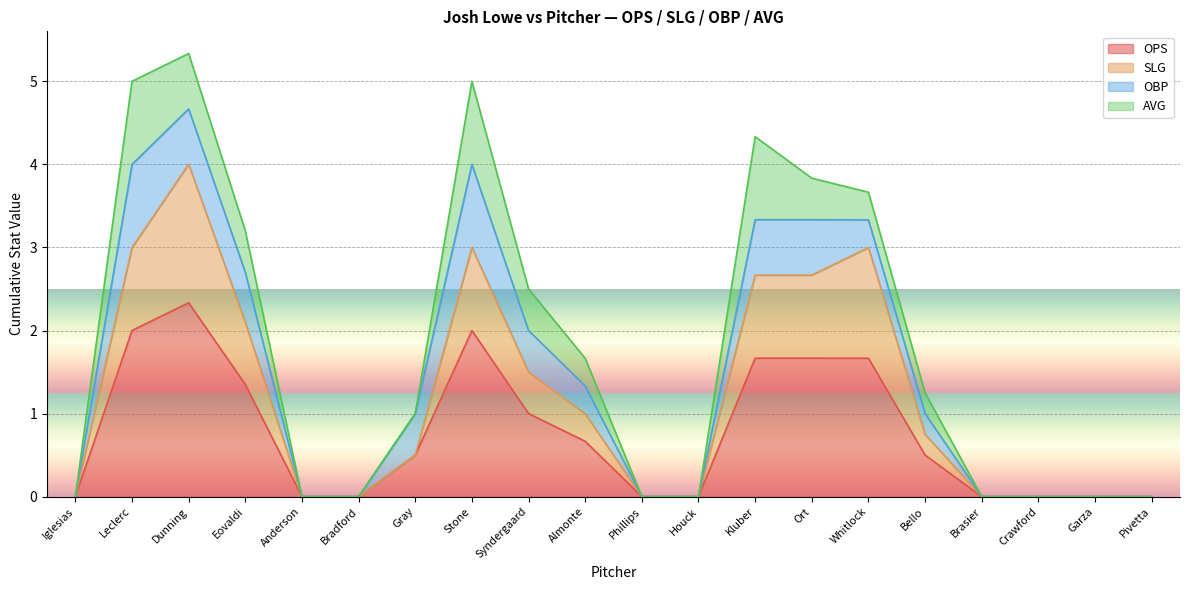

At which category is the sum across all series the highest?

Dunning